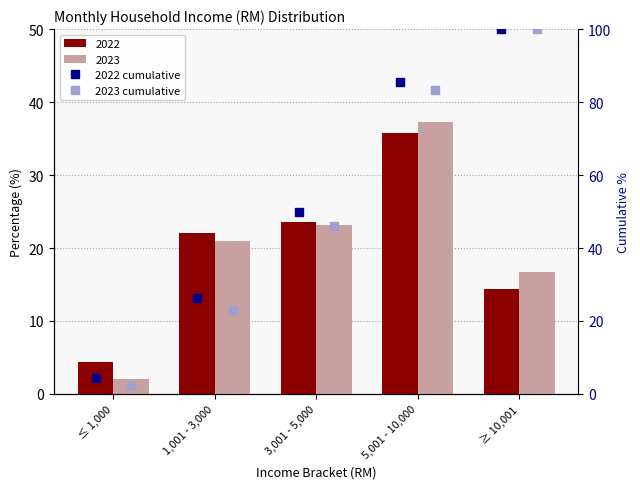

The 2023 cumulative series shows 22.1 at ≥ 10,001. True or false?

False